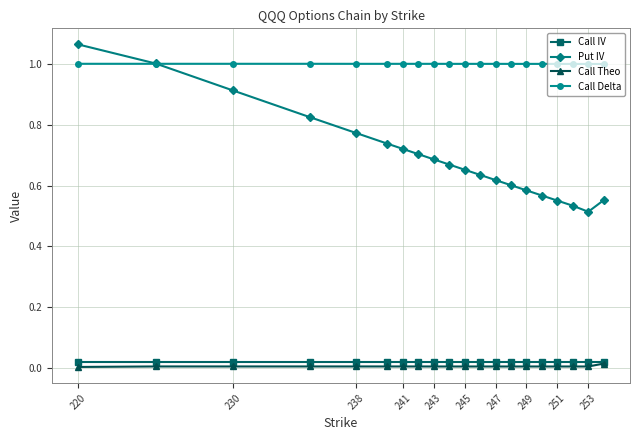

Which series has the largest total across all categories?

Call Delta